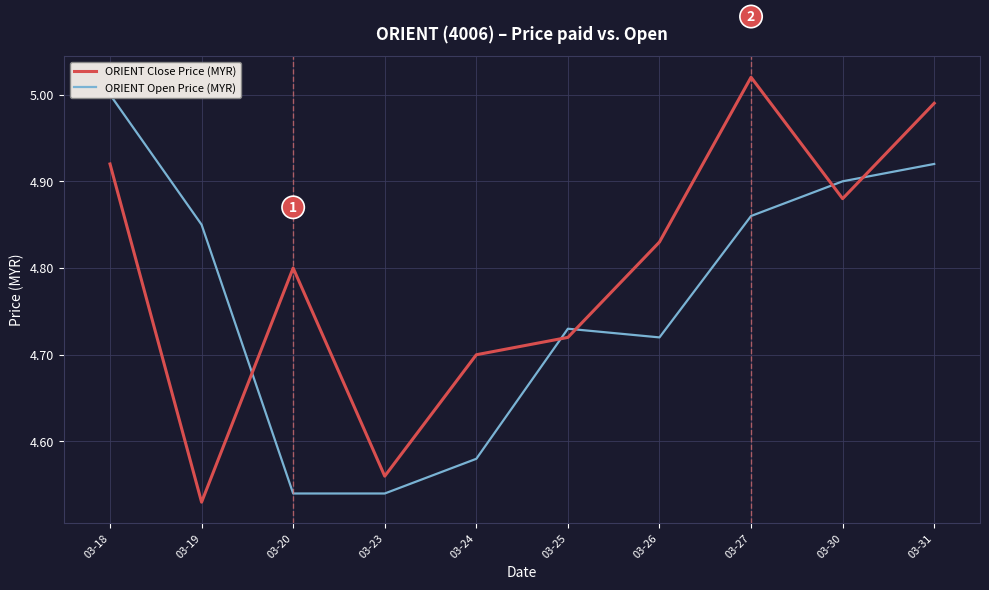

Reading right to left, transcribe all the data shown in this chart.

ORIENT Close Price (MYR): 03-31=5.0	03-30=4.9	03-27=5.0	03-26=4.8	03-25=4.7	03-24=4.7	03-23=4.6	03-20=4.8	03-19=4.5	03-18=4.9
ORIENT Open Price (MYR): 03-31=4.9	03-30=4.9	03-27=4.9	03-26=4.7	03-25=4.7	03-24=4.6	03-23=4.5	03-20=4.5	03-19=4.8	03-18=5.0